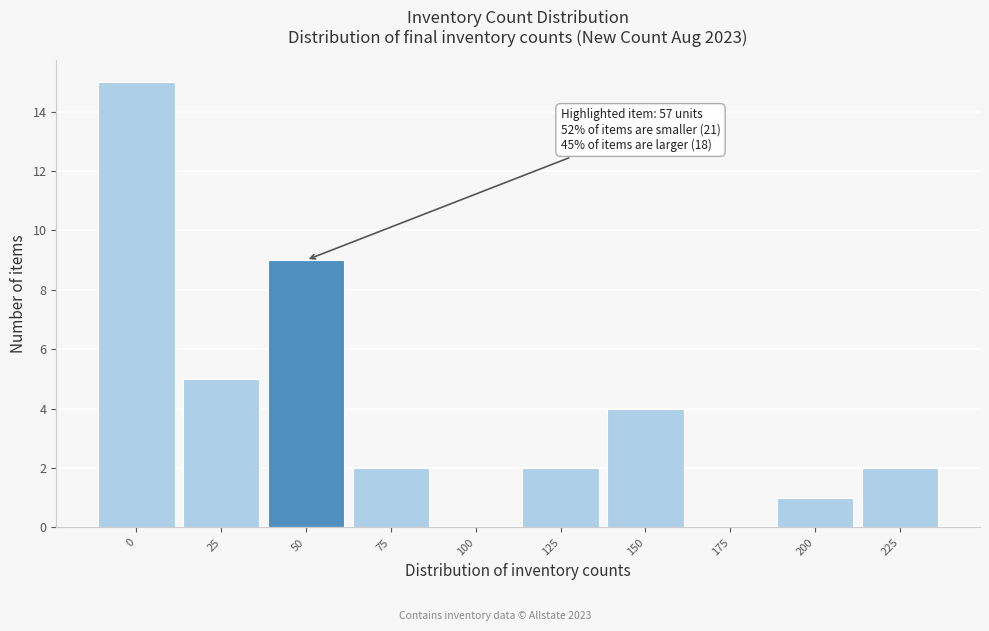

Reading left to right, extract all data points from this chart.

0=15	25=5	50=9	75=2	100=0	125=2	150=4	175=0	200=1	225=2